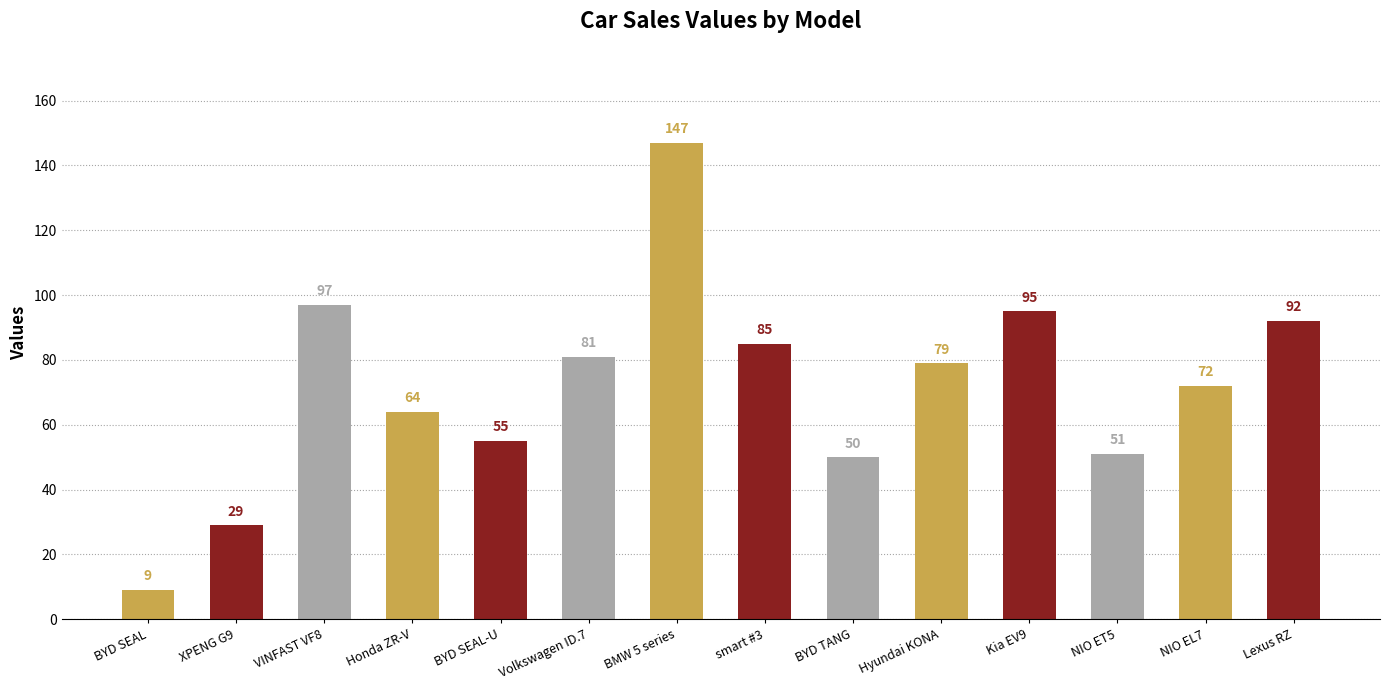

The chart shows a value of 79 at Hyundai KONA. True or false?

True